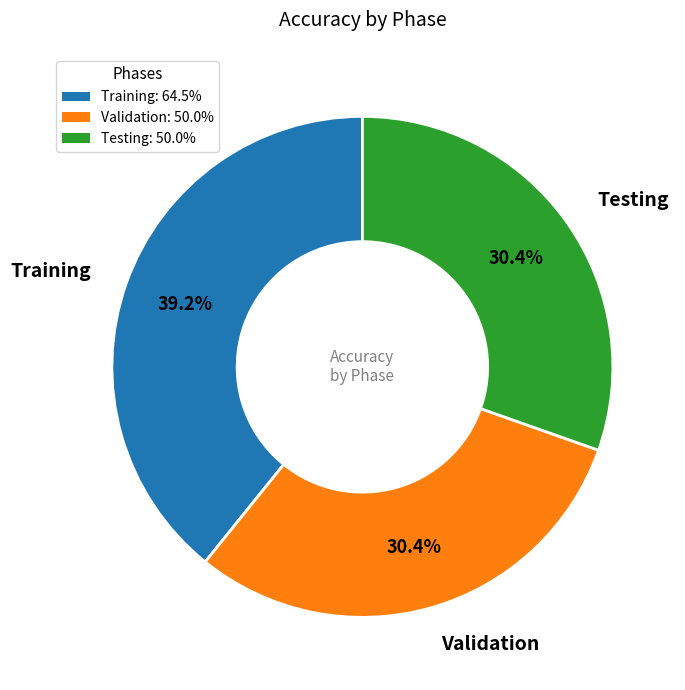

What percentage is the Testing slice, to the nearest percent?

30%